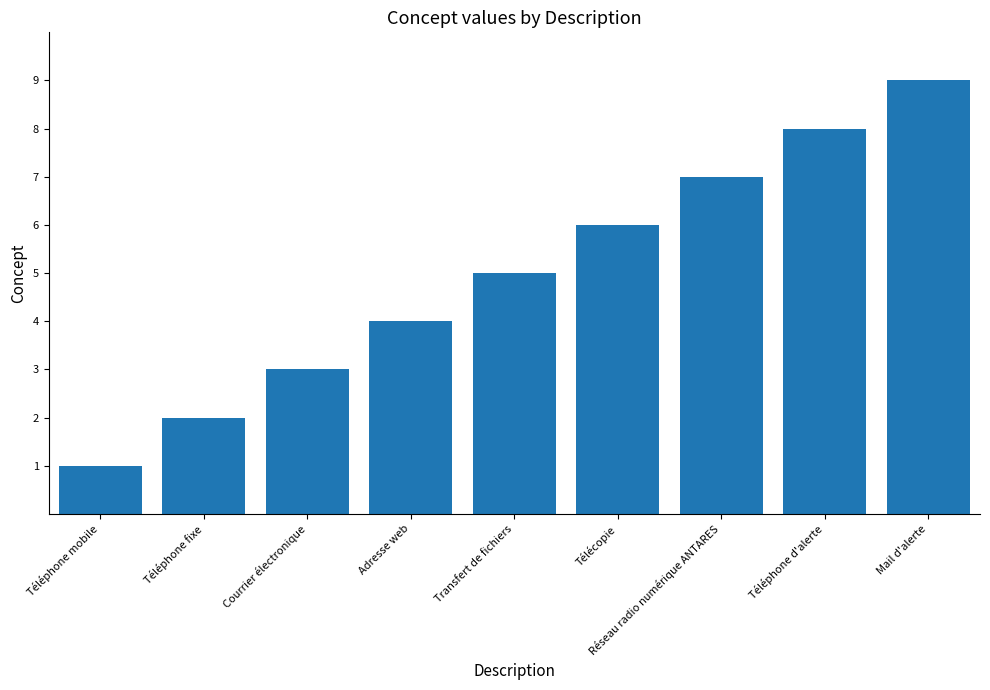

What is the difference between the maximum and minimum values?

8